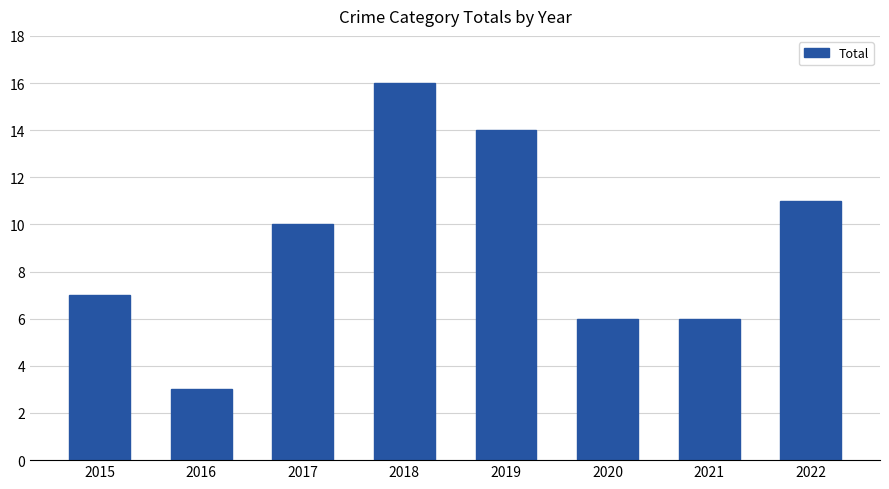

Reading left to right, transcribe all the data shown in this chart.

7	3	10	16	14	6	6	11